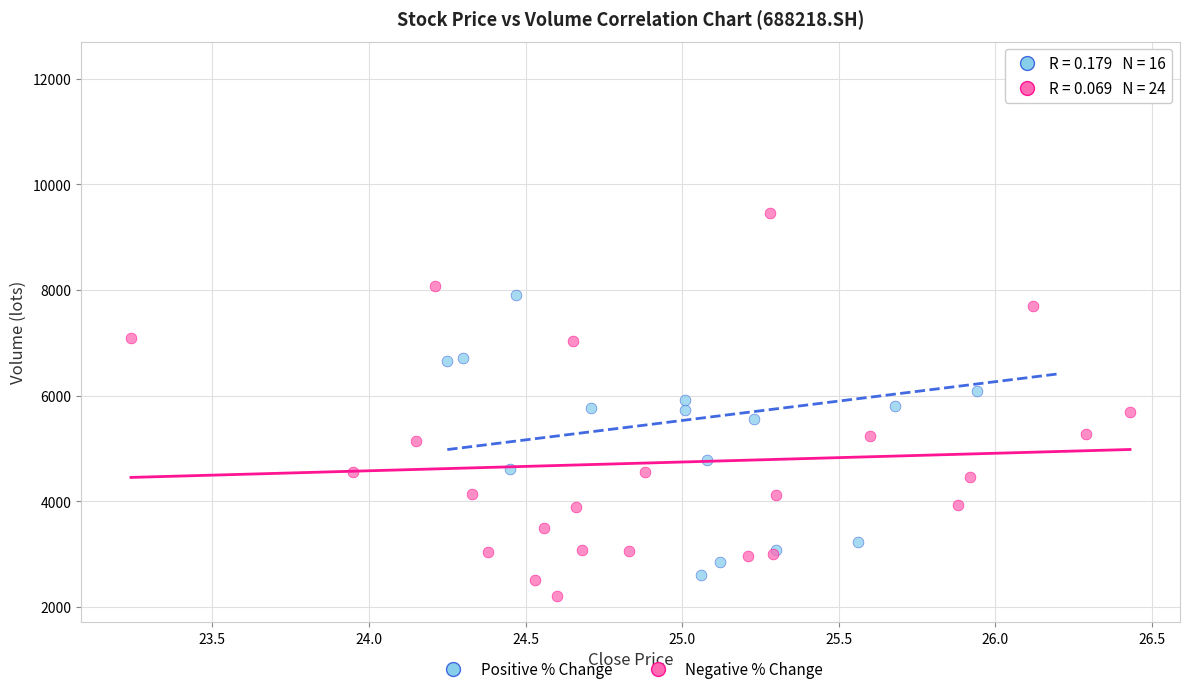

What are all the series names shown in the legend?

Positive % Change, Negative % Change